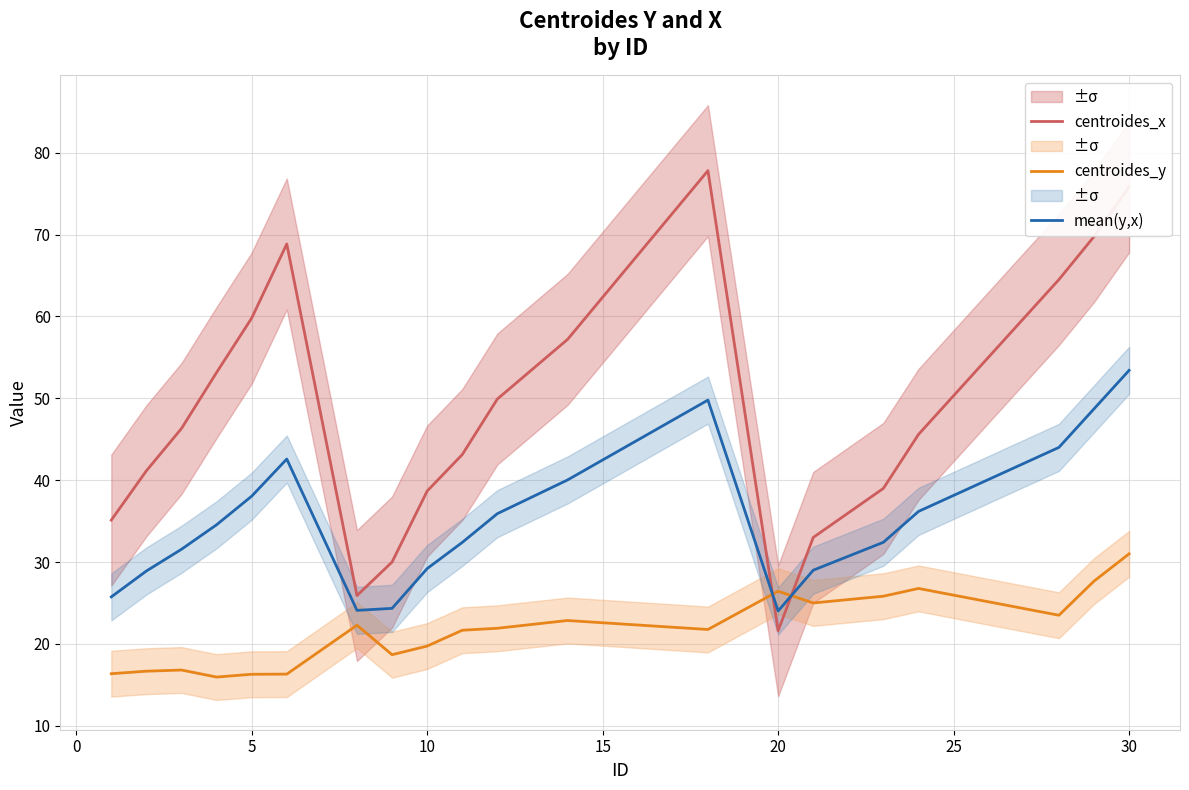

How many values in the mean(y,x) series are below 34?

10